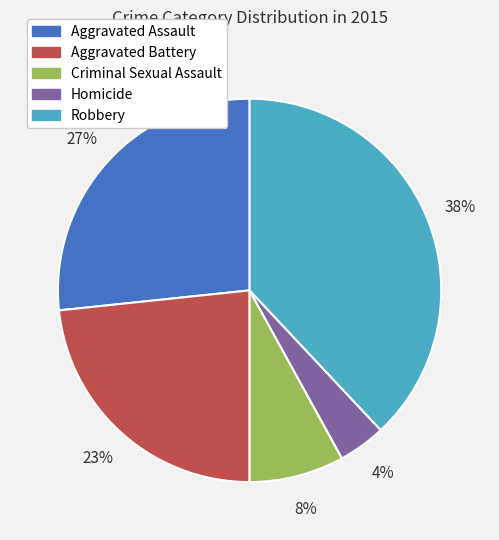

Approximately how many times larger is the value at Robbery compared to Homicide?

9.5